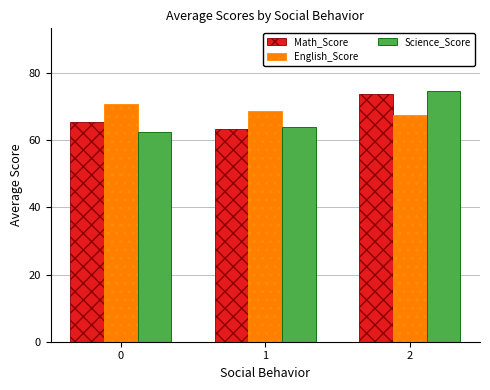

What is the spread (max minus min) of values at 0?

8.2